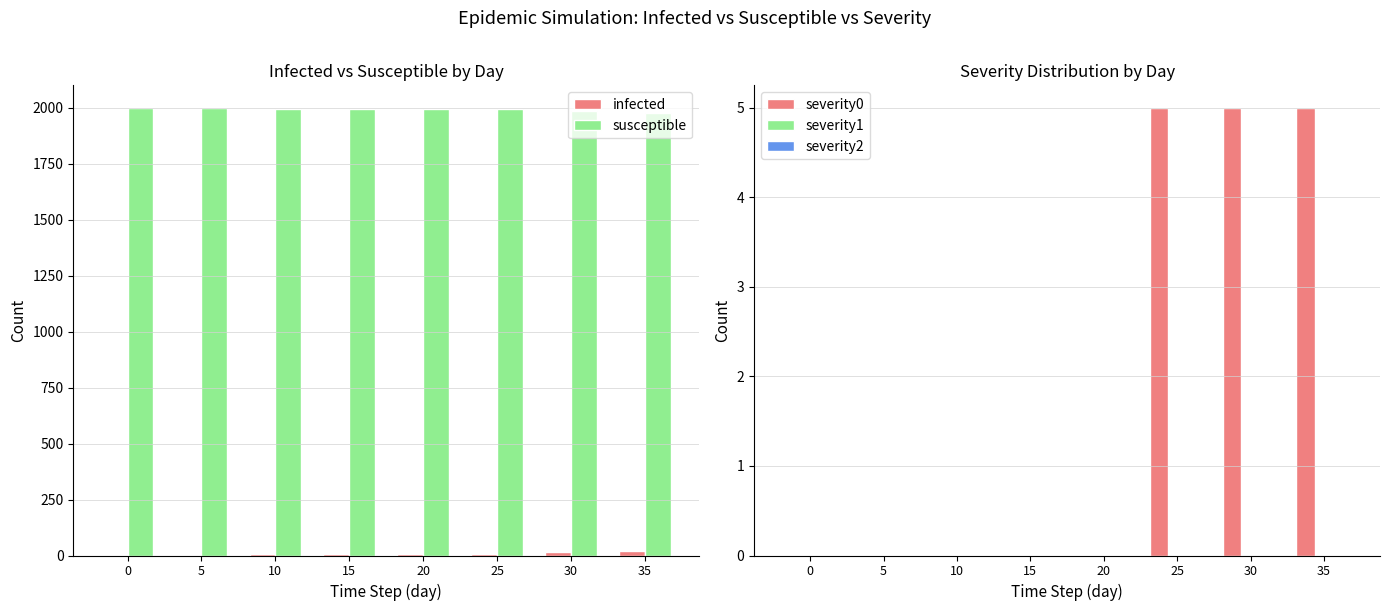

What is the difference between the maximum and second lowest values in the susceptible series?

16